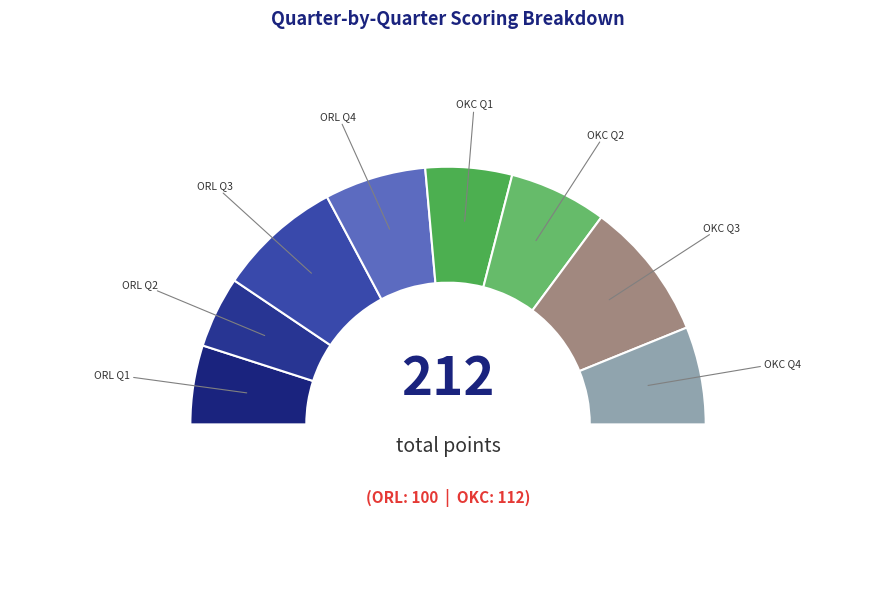

How many slices are in this pie chart?

8